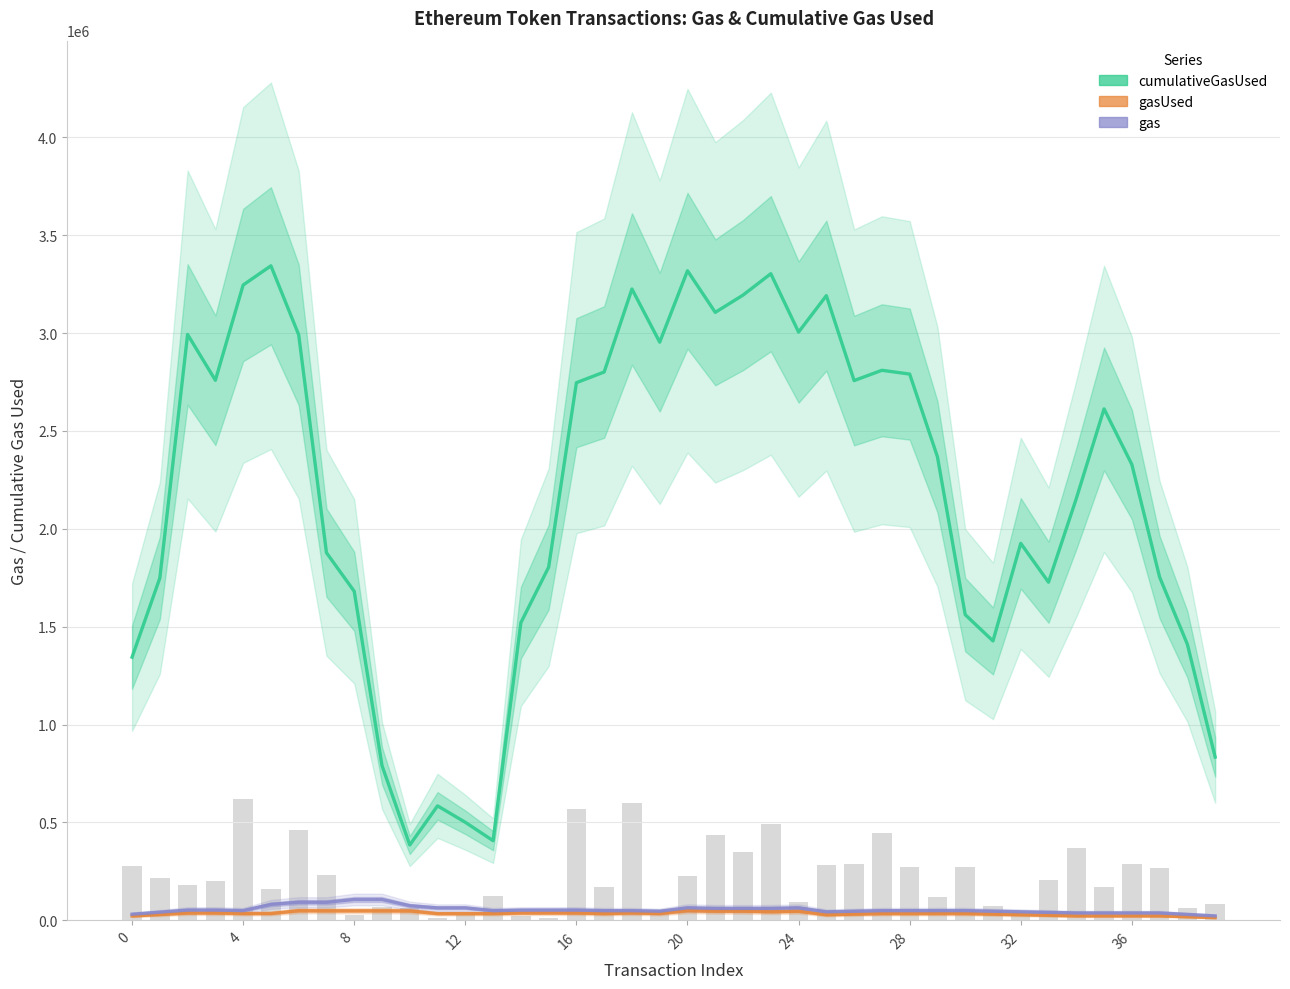

At how many categories does at least one series exceed 2768956?

15